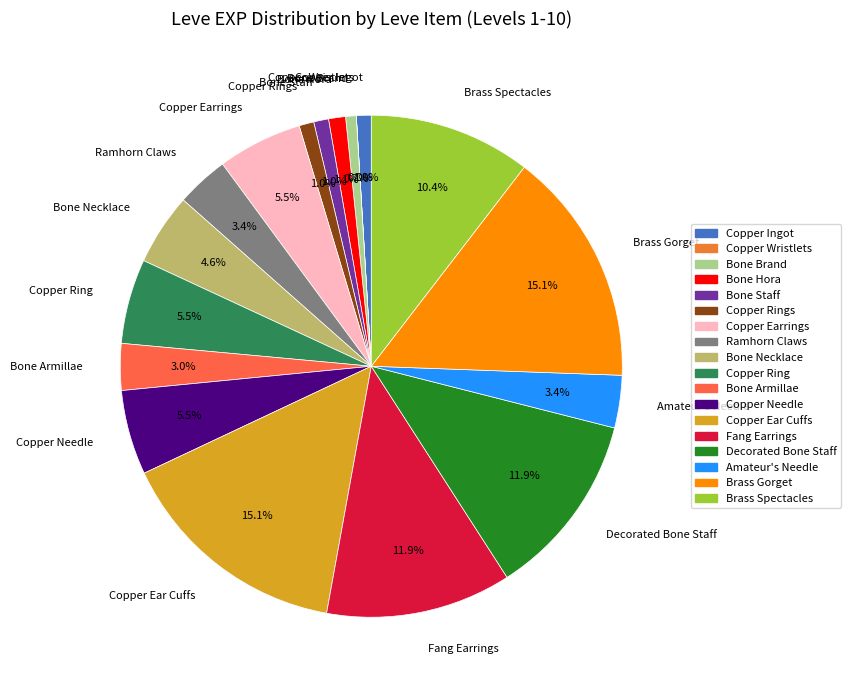

Between Brass Spectacles and Brass Gorget, which is larger?

Brass Gorget